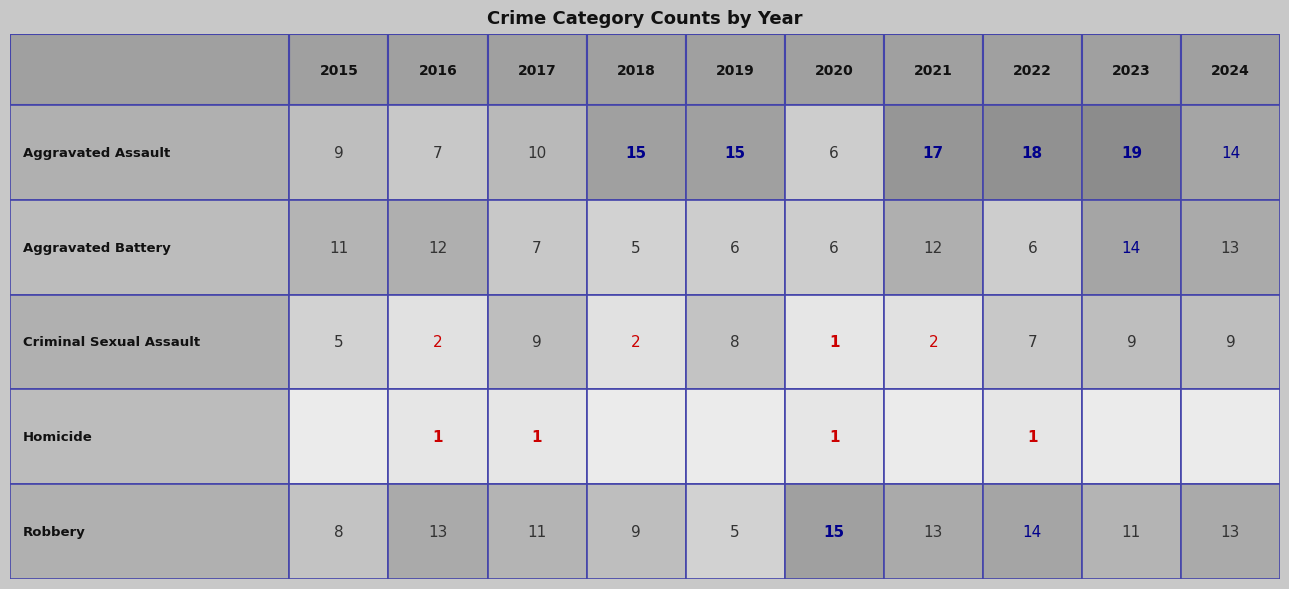

True or false: Robbery has a value of 13 at 2016.

True